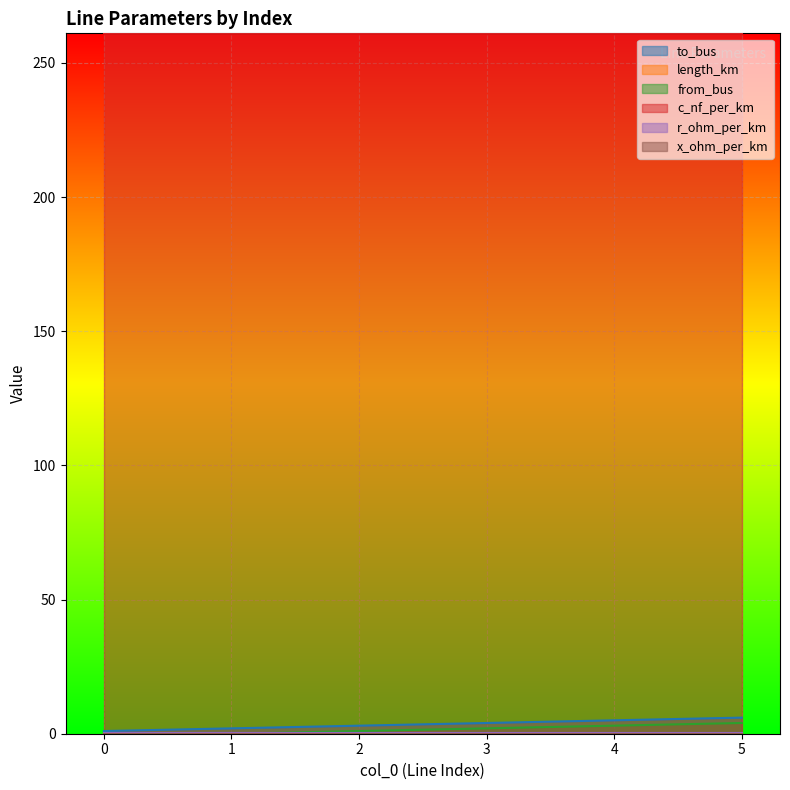

Which series has the largest total across all categories?

c_nf_per_km